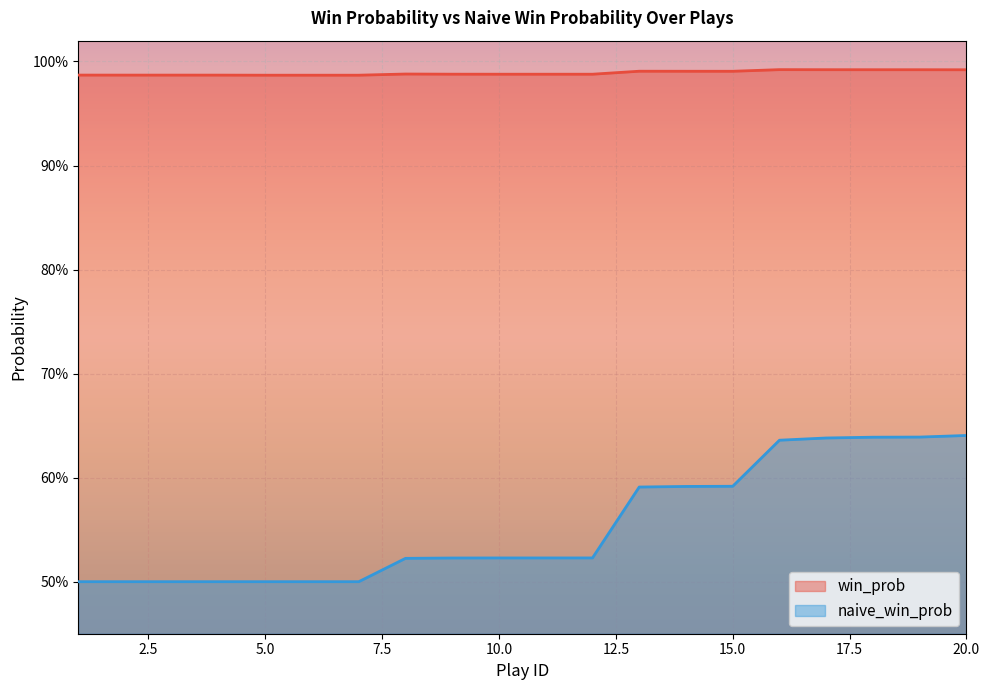

What is the average value of the win_prob series?

1.0